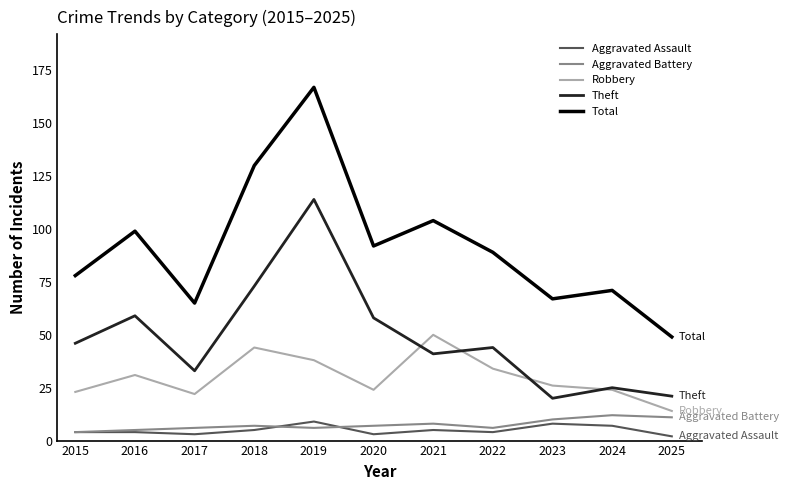

Reading right to left, list all the values displayed in this chart.

Aggravated Assault: 2	7	8	4	5	3	9	5	3	4	4
Aggravated Battery: 11	12	10	6	8	7	6	7	6	5	4
Robbery: 14	24	26	34	50	24	38	44	22	31	23
Theft: 21	25	20	44	41	58	114	73	33	59	46
Total: 49	71	67	89	104	92	167	130	65	99	78